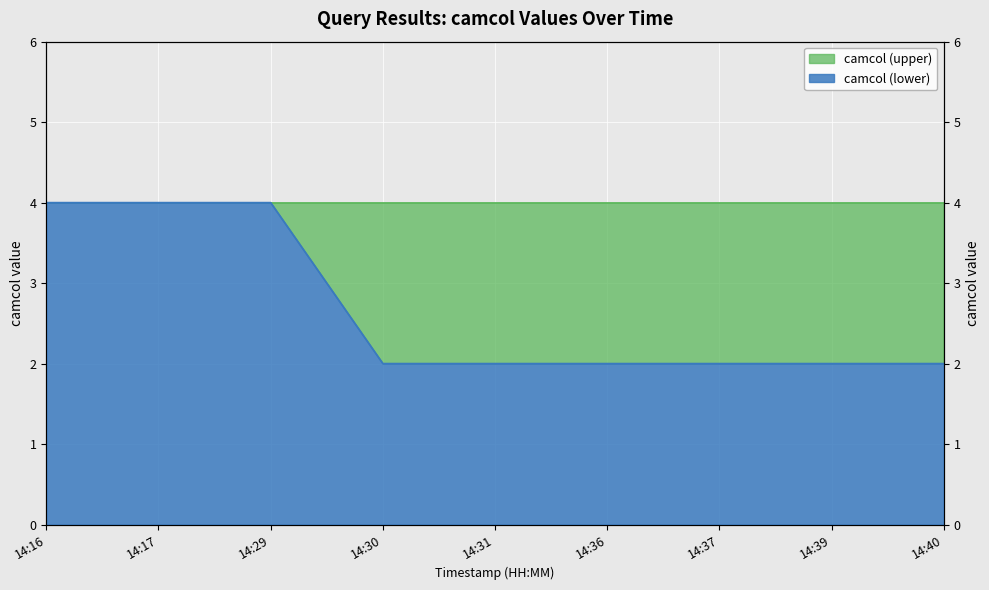

Is it true that the value at 14:36 is 2?

True